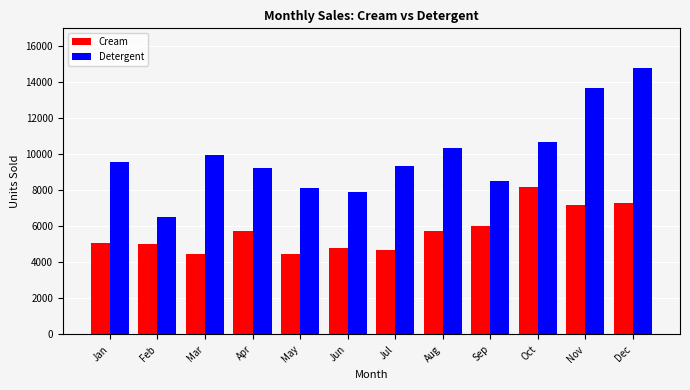

What is the spread (max minus min) of values at Jul?

4700